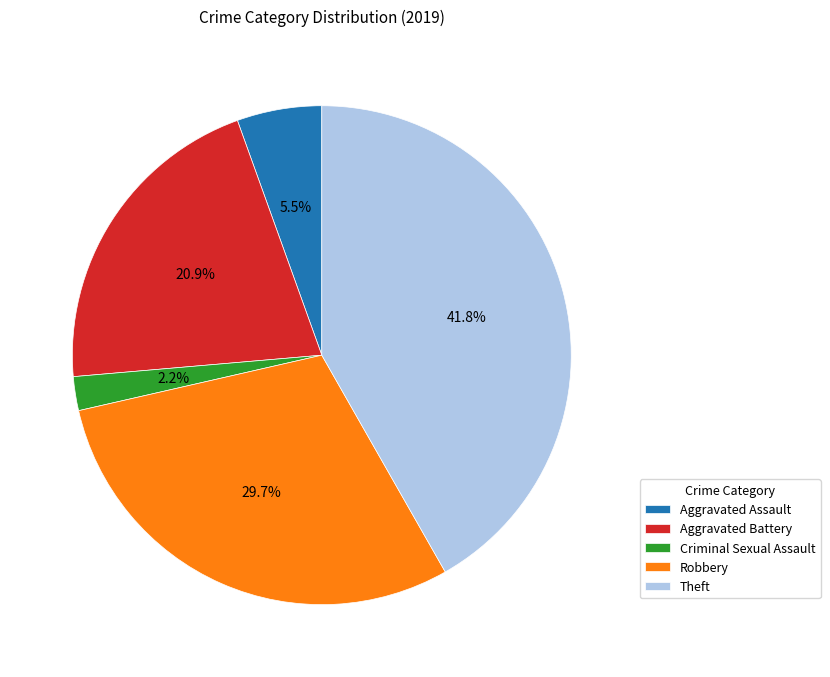

To the nearest percent, what is the difference between the largest and smallest slice percentages?

40%